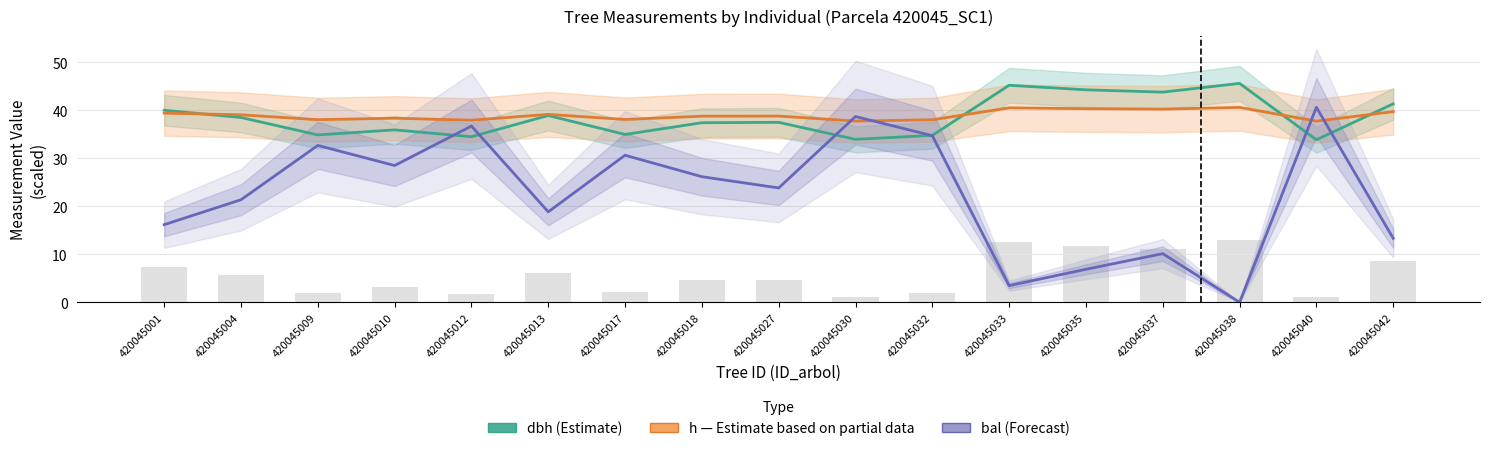

What is the difference between the bal (×1.5) values at 420045037 and 420045040?

30.5